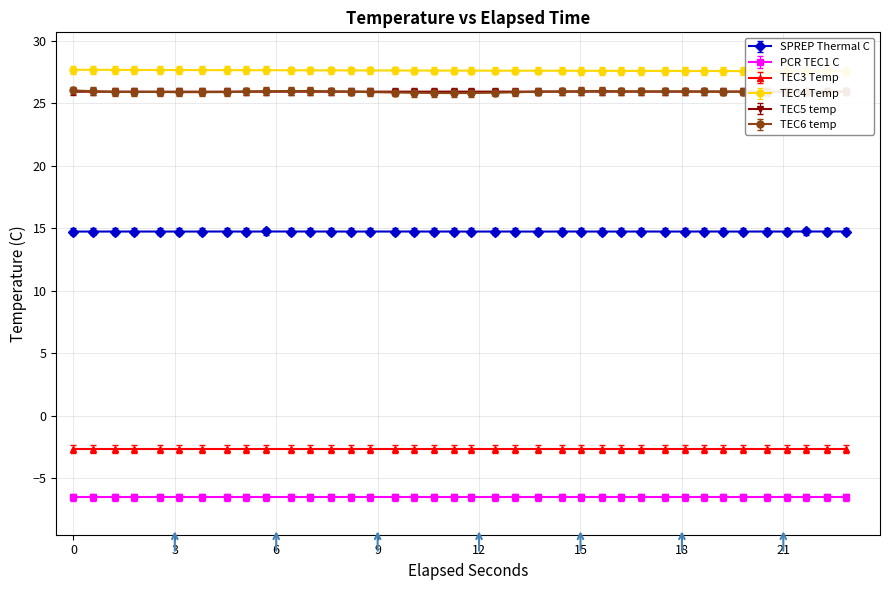

True or false: TEC6 temp and SPREP Thermal C intersect in this chart.

False